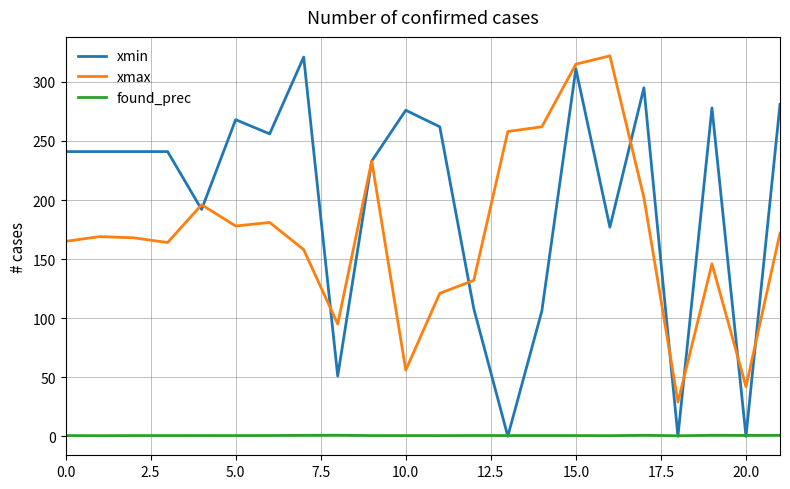

True or false: xmin has more than 2 interior local peaks.

True